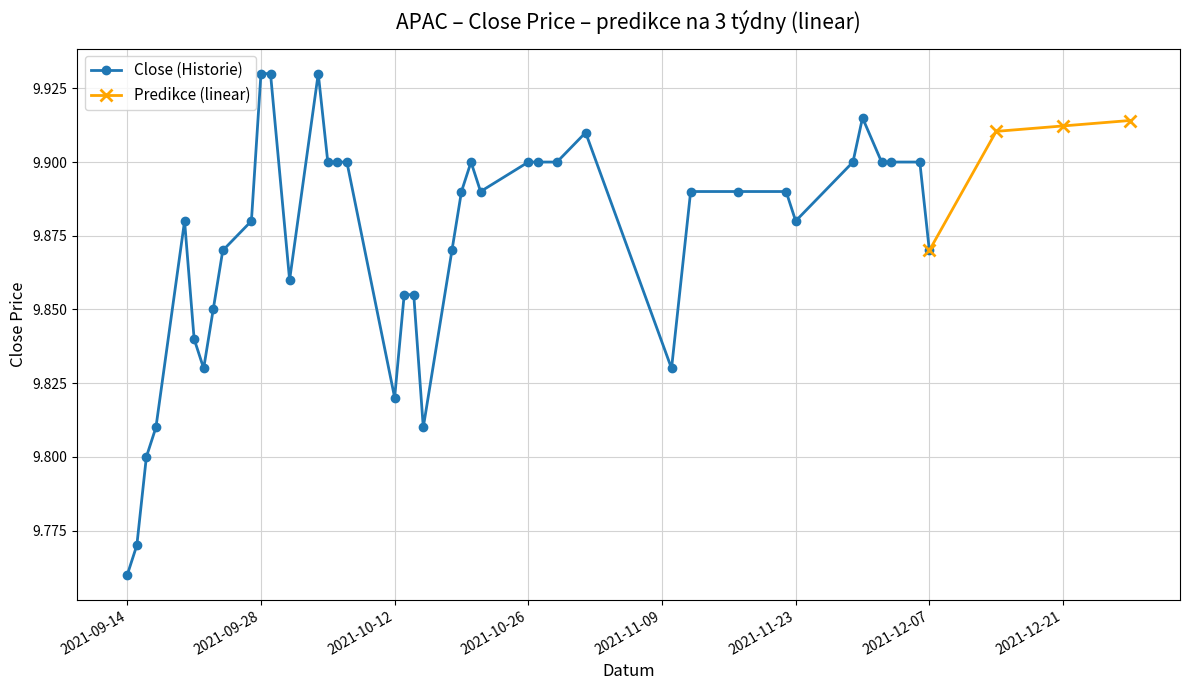

How many points are lower than both their immediate neighbors (excluding endpoints)?

7